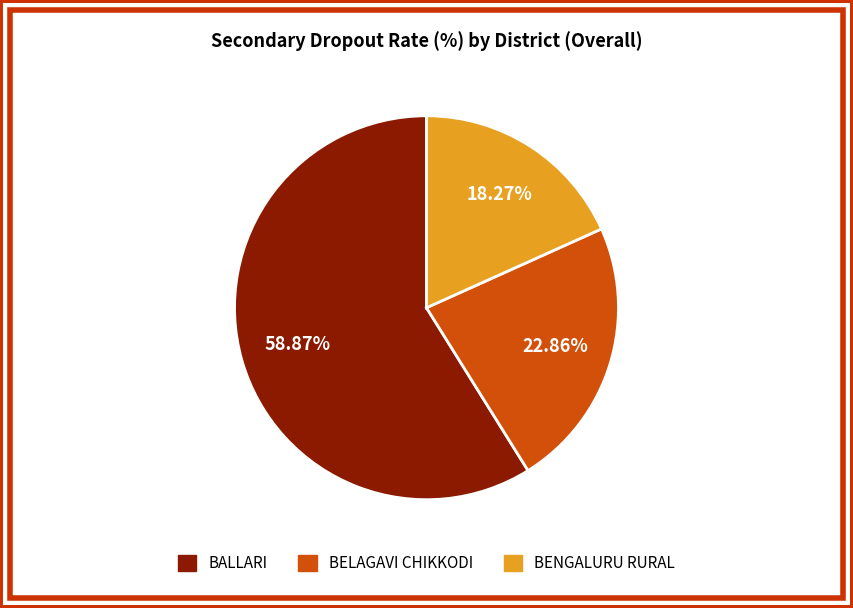

To the nearest percent, what is the average slice percentage?

33%